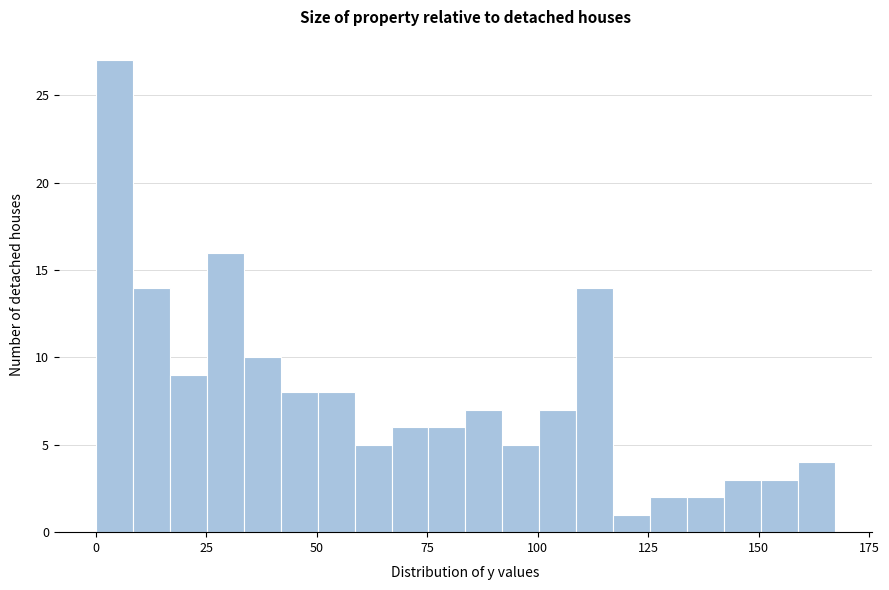

Read against the x-axis, roughly where is the centre of the tallest bar?

5